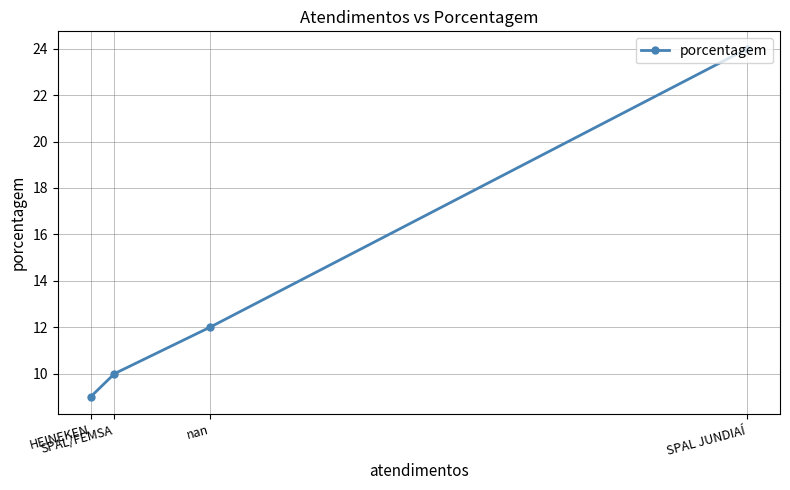

True or false: there are more than 0 points higher than both neighbors.

False